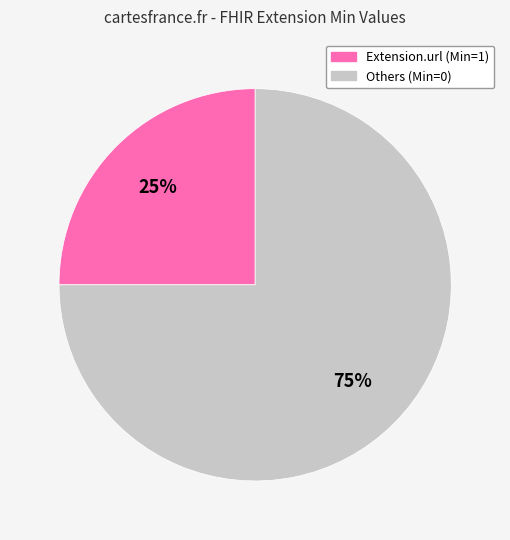

Is there any slice that represents more than half of the pie?

Yes